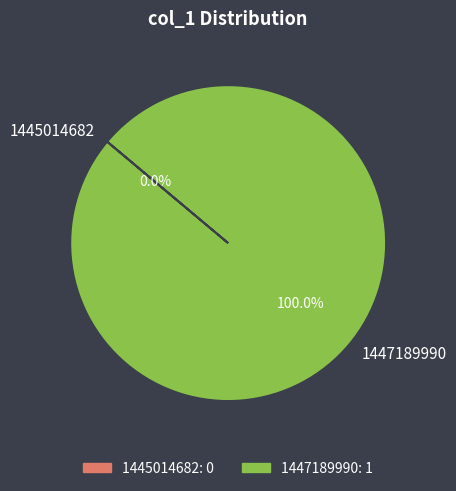

What is the largest slice in the pie chart?

1447189990